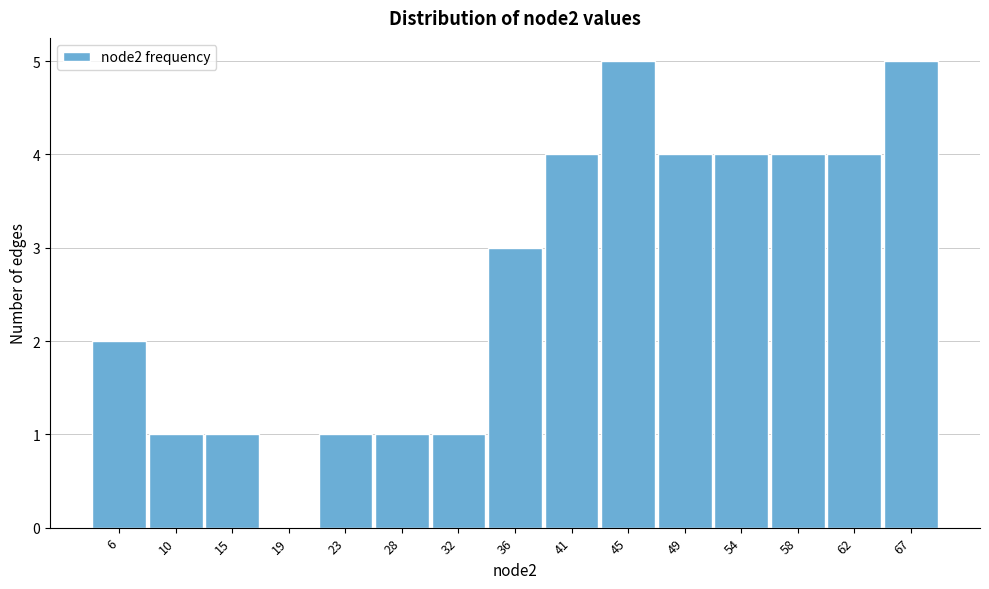

Reading left to right, transcribe all the data shown in this chart.

6=2	10=1	15=1	19=0	23=1	28=1	32=1	36=3	41=4	45=5	49=4	54=4	58=4	62=4	67=5